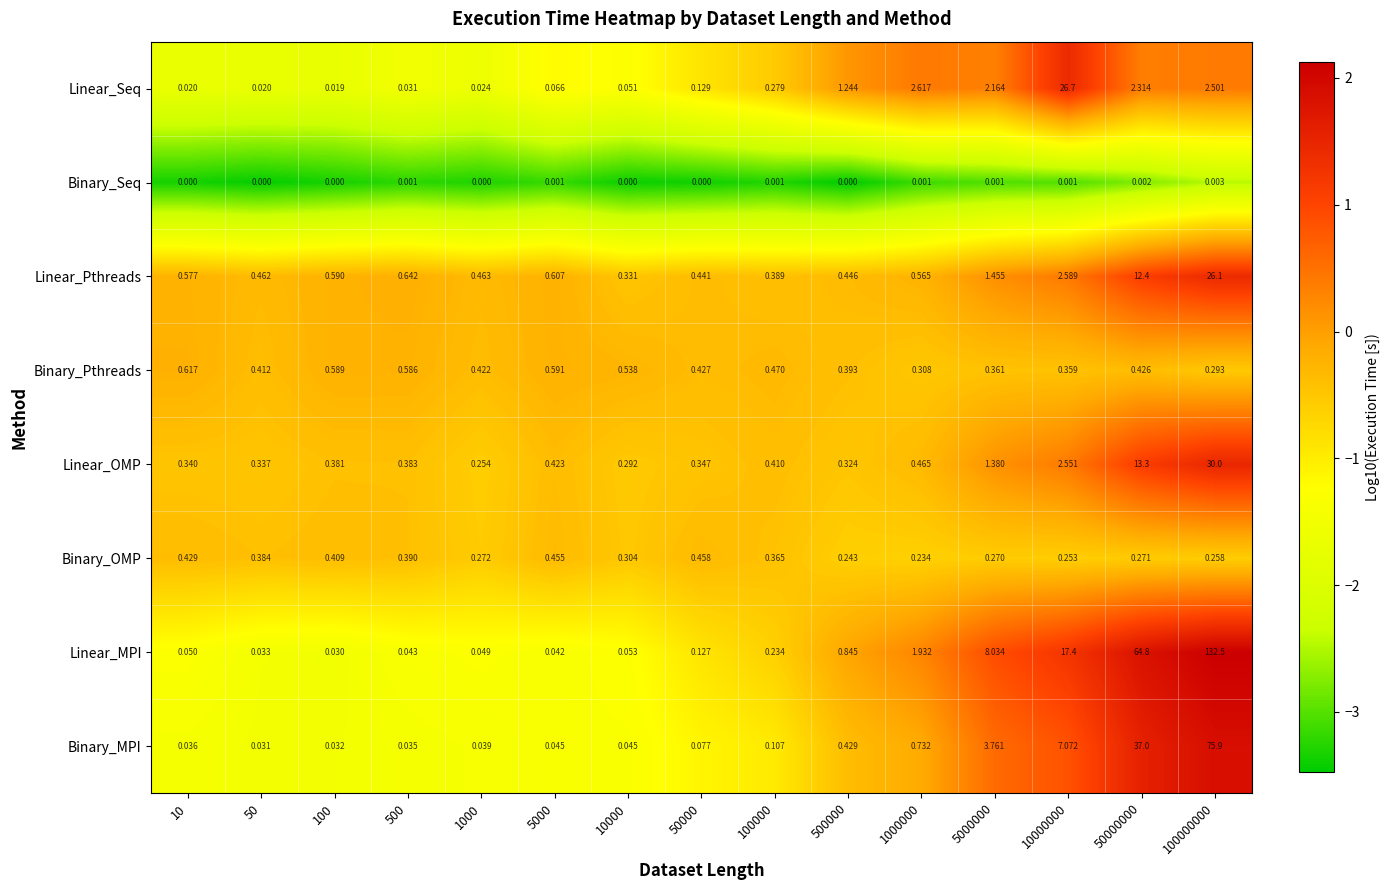

How many series are shown in this chart?

8